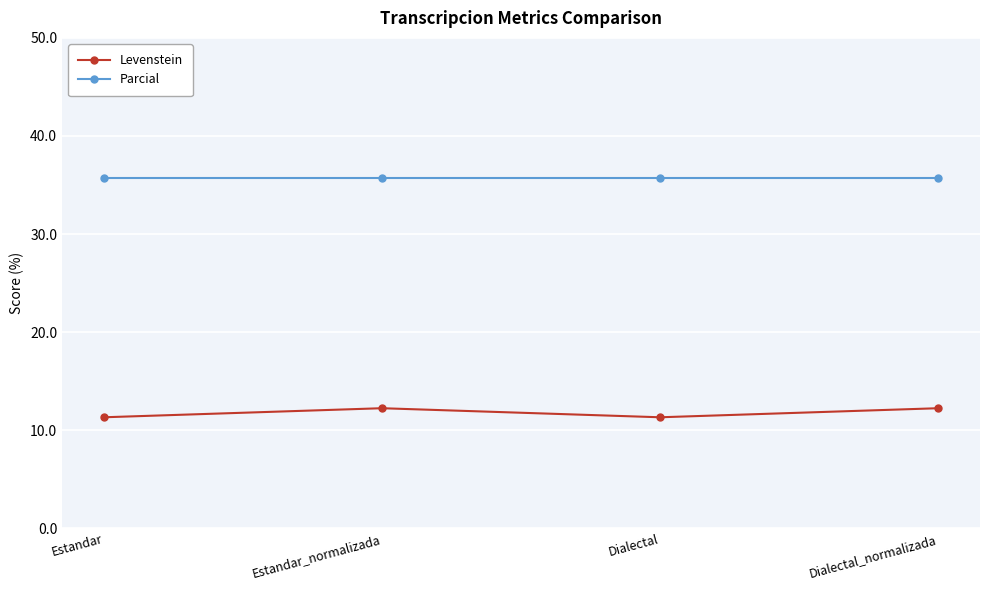

Which series has the largest range (max minus min)?

Levenstein